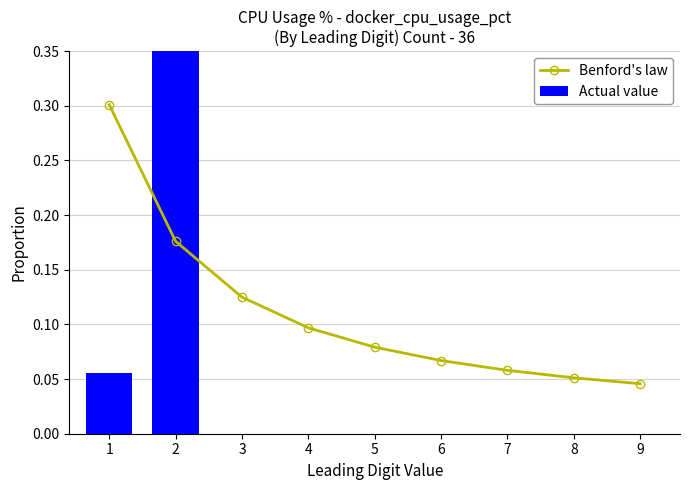

How many values in the Actual value series exceed 0?

2